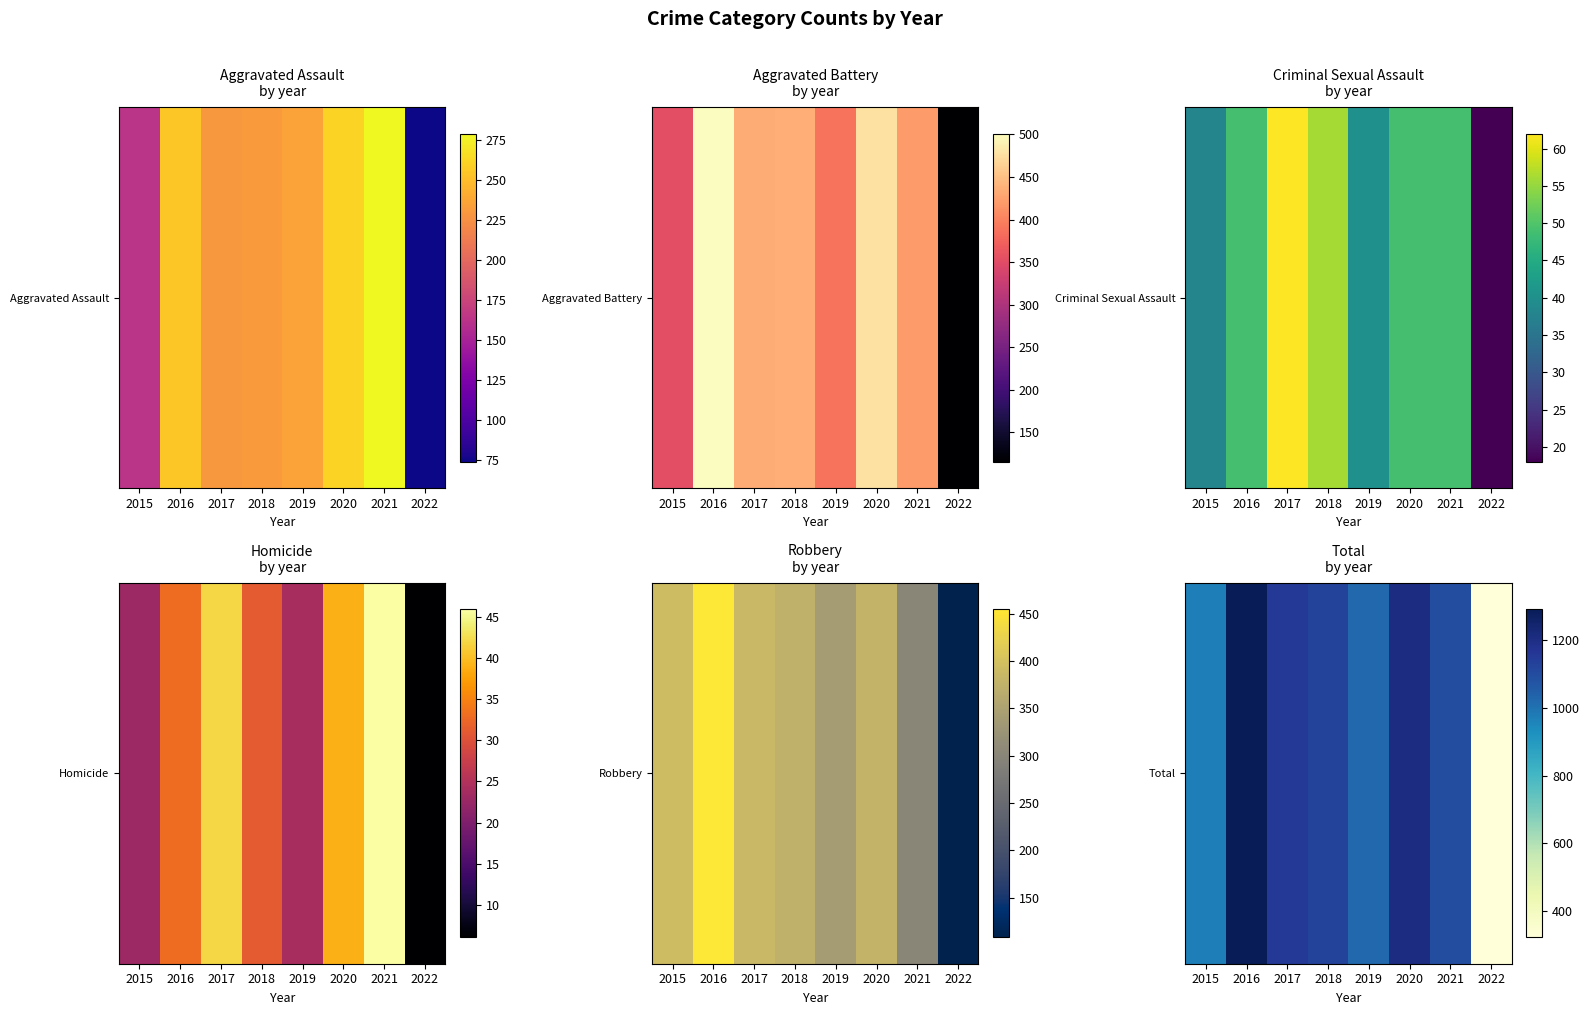

List the labels in order of value, largest first.

2016, 2020, 2017, 2018, 2021, 2019, 2015, 2022